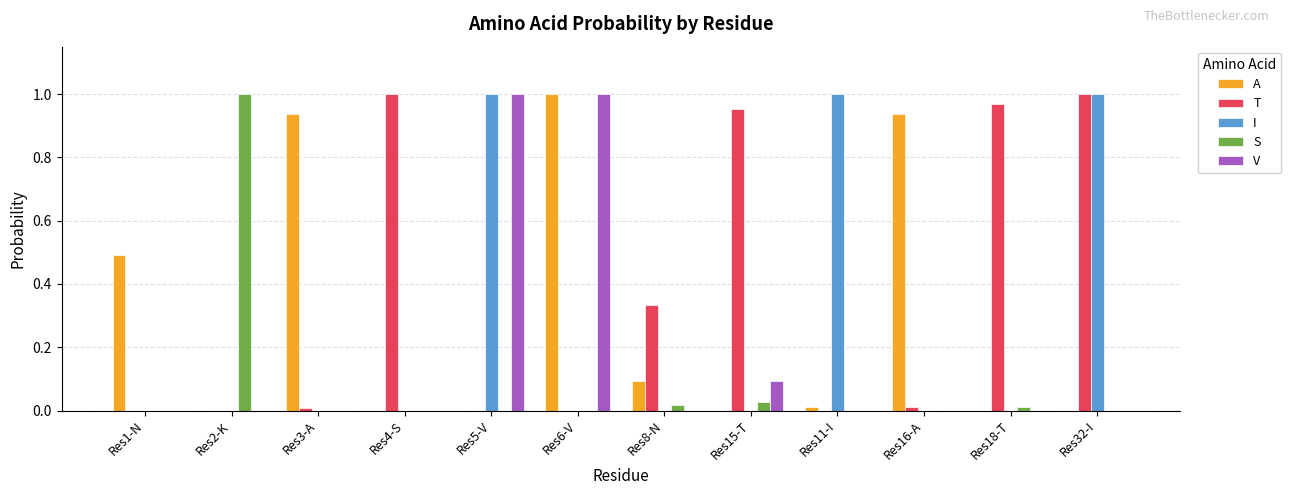

What is the sum of all V values?

2.1